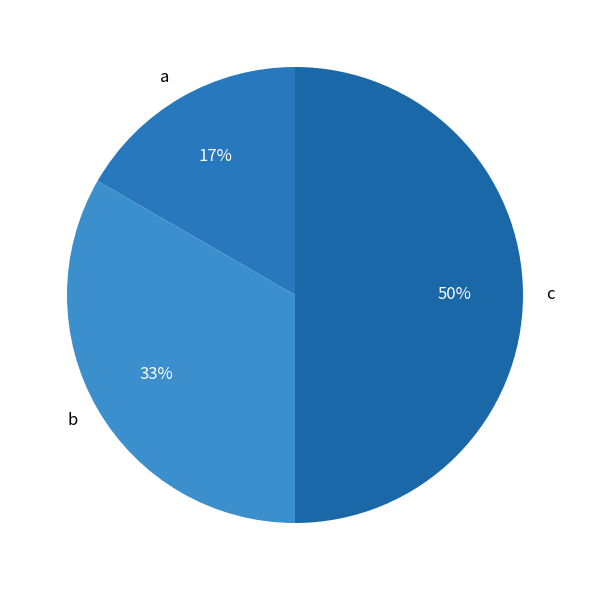

Which has a higher value, c or b?

c